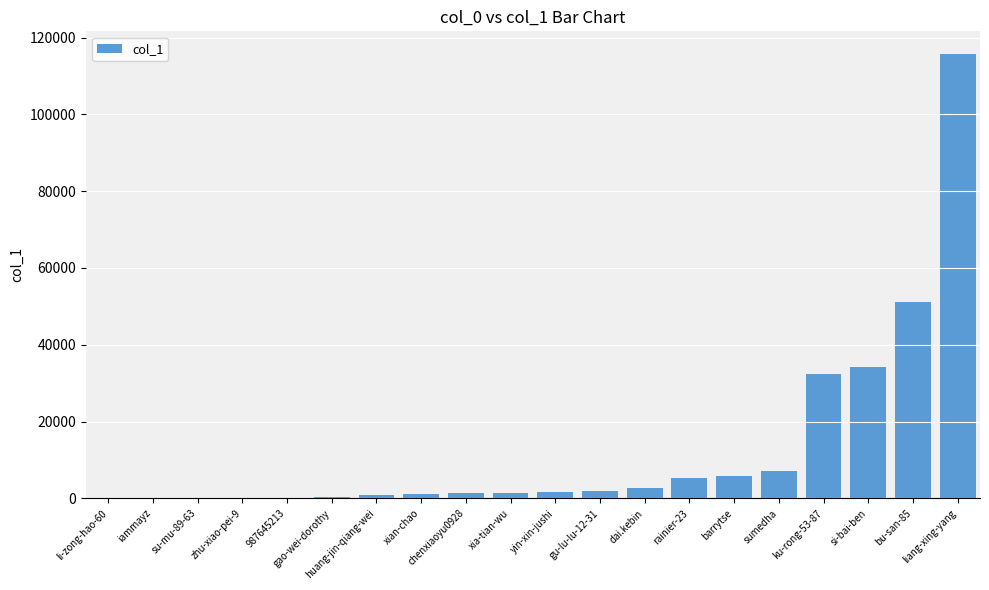

The value at yin-xin-jushi is 1743. True or false?

True